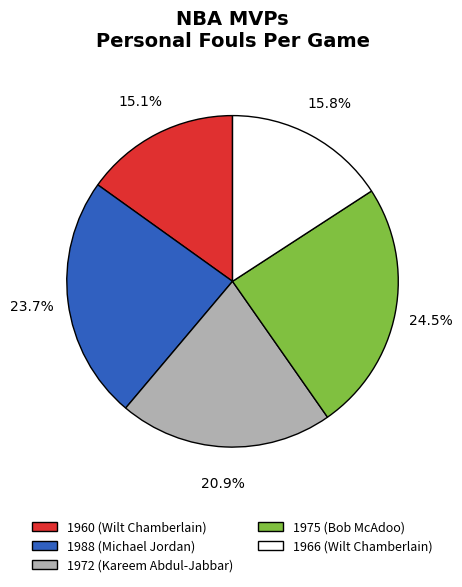

Which category has the biggest portion of the pie?

1975